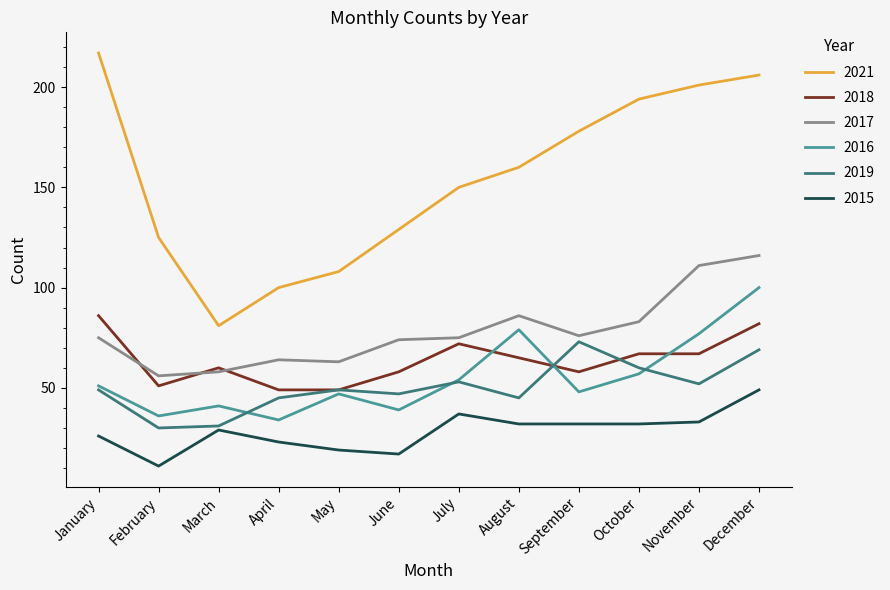

What is the sum of all 2019 values?

603